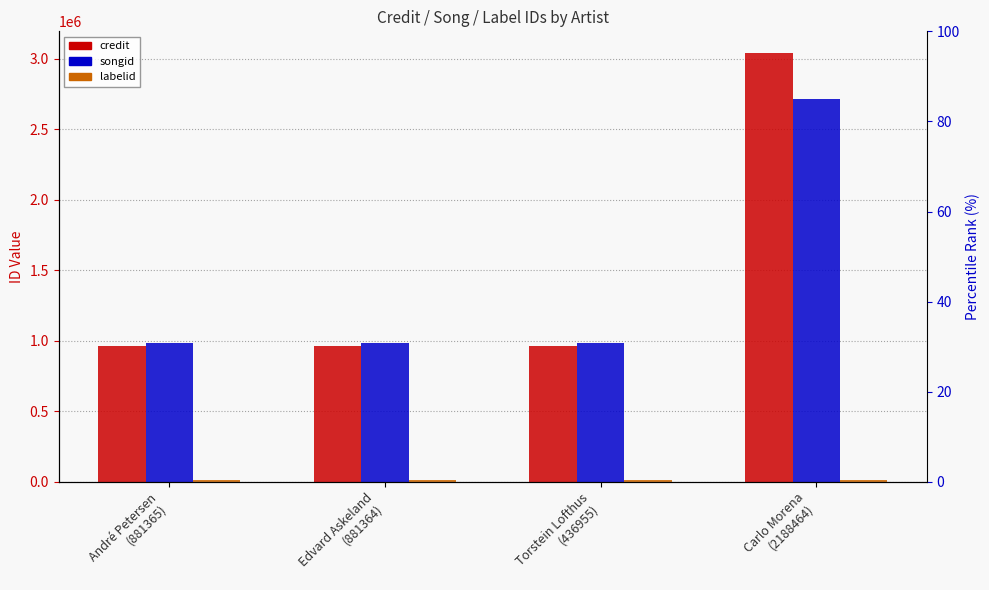

What is the label of the 3rd bar from the left?

Torstein Lofthus
(436955)